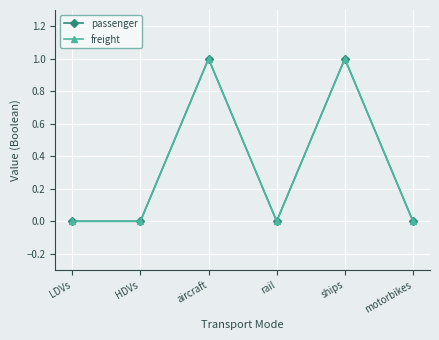

Rank the categories by passenger value from highest to lowest.

aircraft, ships, LDVs, HDVs, rail, motorbikes